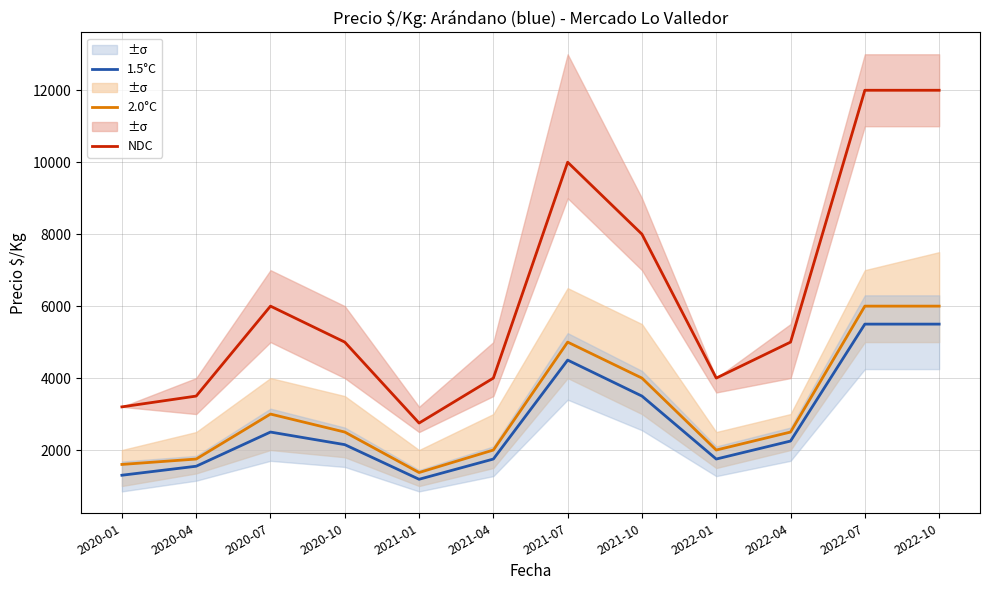

True or false: 2.0°C has more than 2 interior local peaks.

False